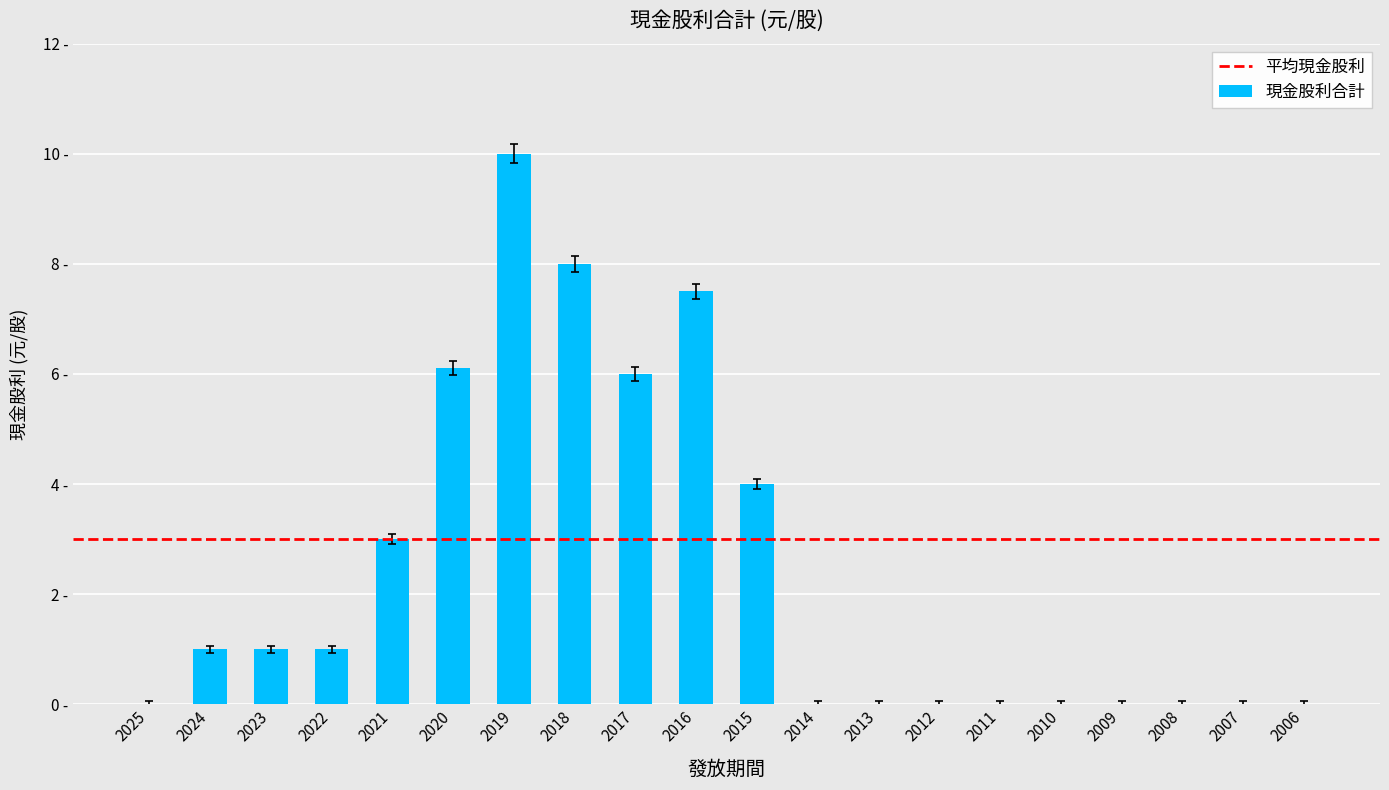

List the labels in order of value, largest first.

2019, 2018, 2016, 2020, 2017, 2015, 2021, 2024, 2023, 2022, 2025, 2014, 2013, 2012, 2011, 2010, 2009, 2008, 2007, 2006